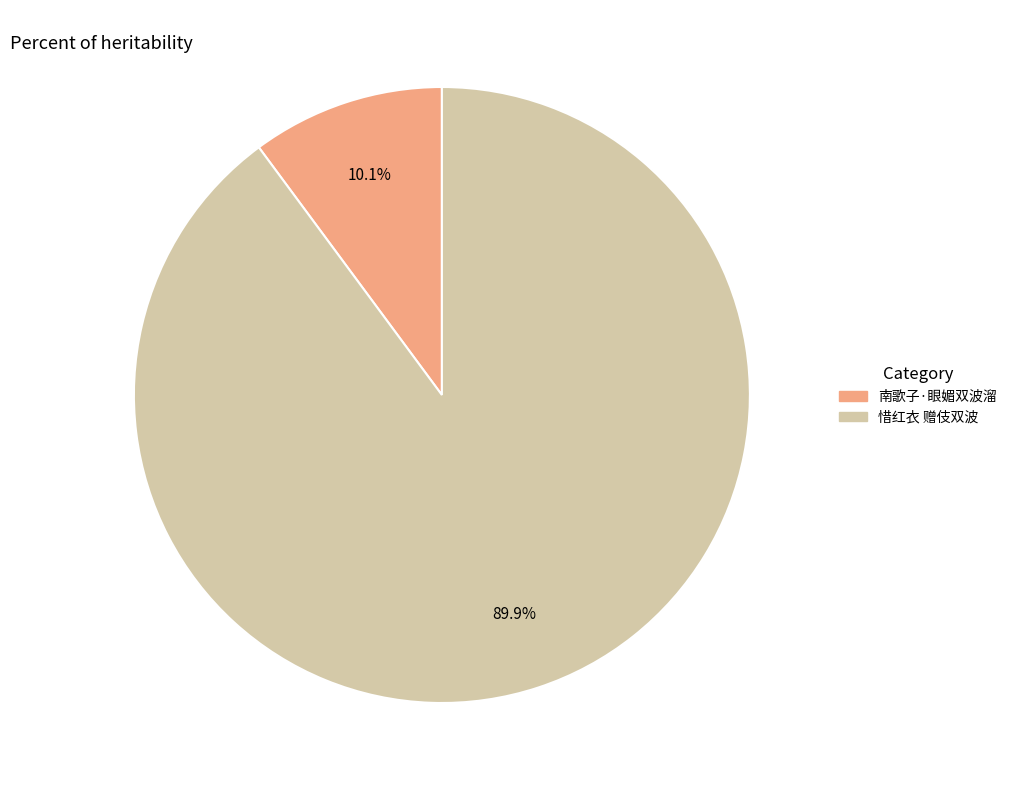

What is the ratio of the value at 惜红衣 赠伎双波 to the value at 南歌子·眼媚双波溜?

8.9